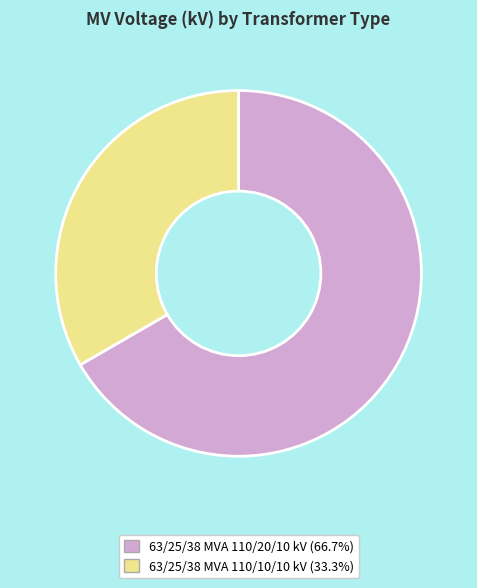

What is the ratio of the value at 63/25/38 MVA 110/10/10 kV to the value at 63/25/38 MVA 110/20/10 kV?

0.5